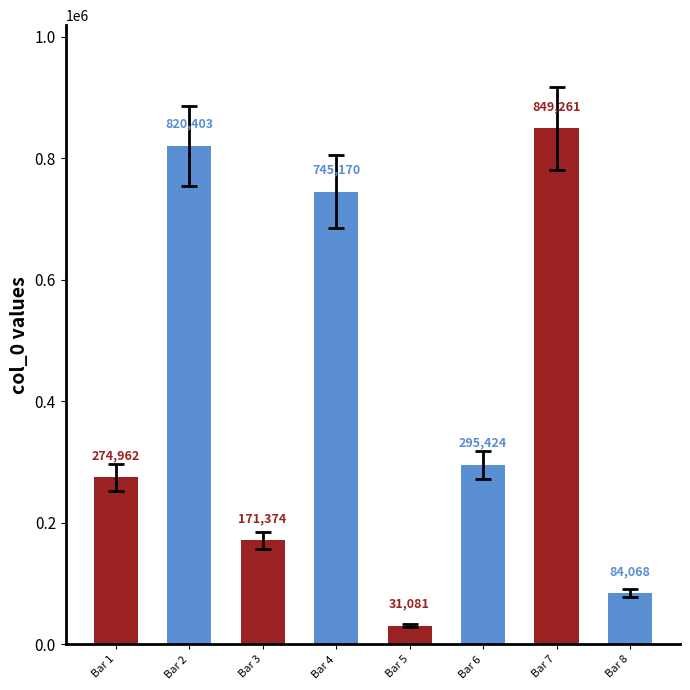

What is the sum of the values at Bar 2 and Bar 7?

1669664